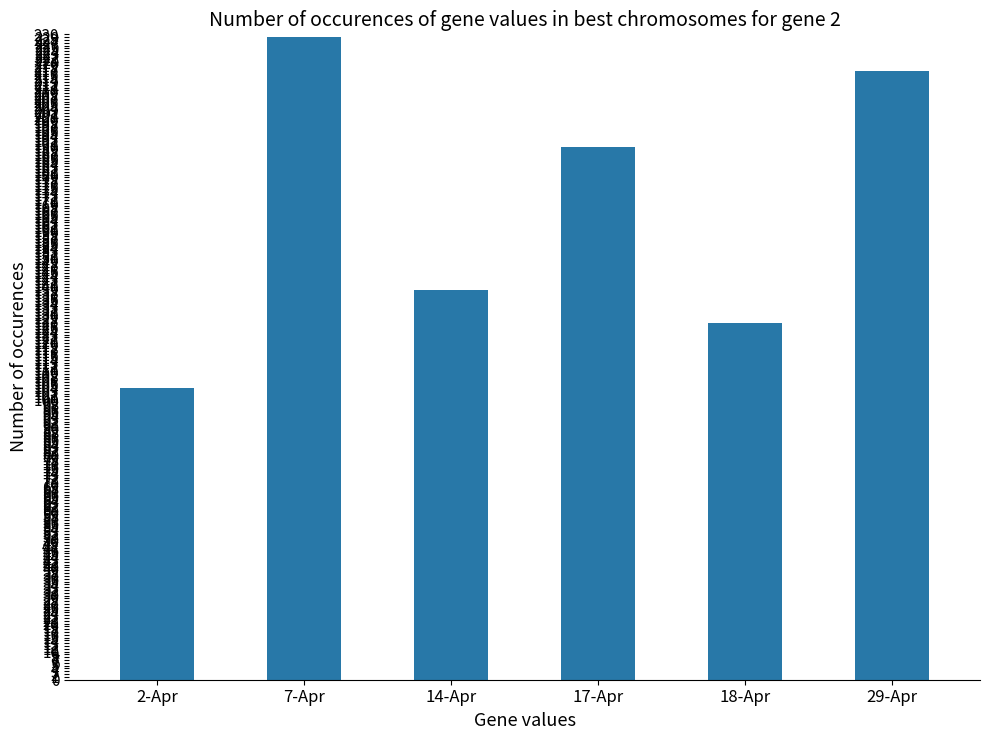

Reading left to right, transcribe all the data shown in this chart.

2-Apr=104	7-Apr=229	14-Apr=139	17-Apr=190	18-Apr=127	29-Apr=217